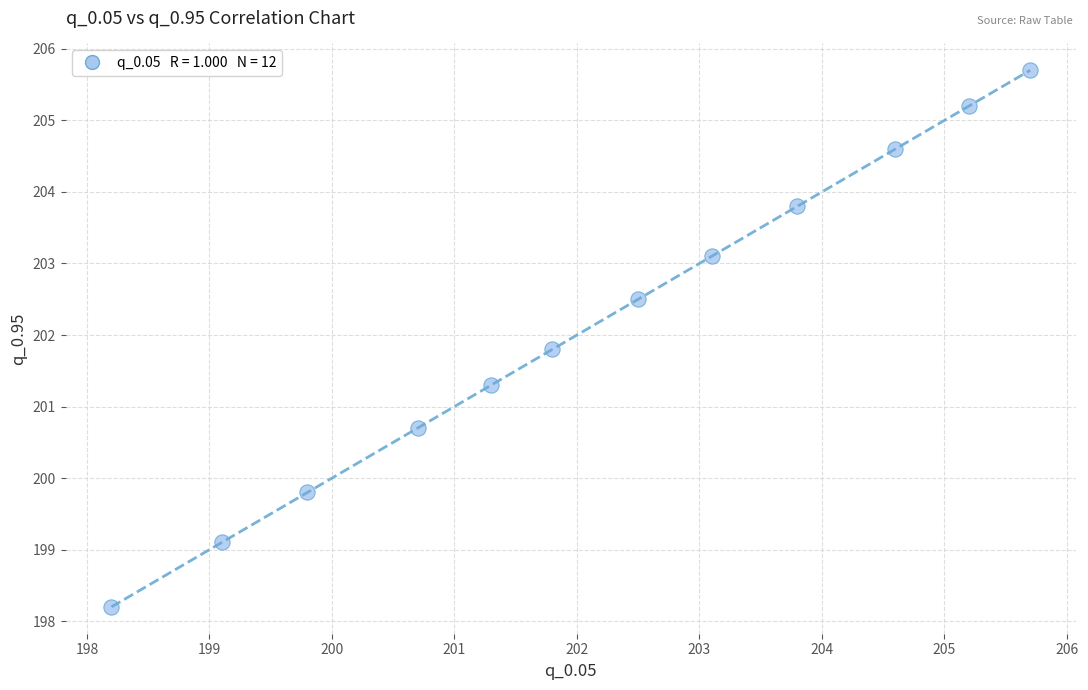

What is the range of X values (max minus min)?

7.5